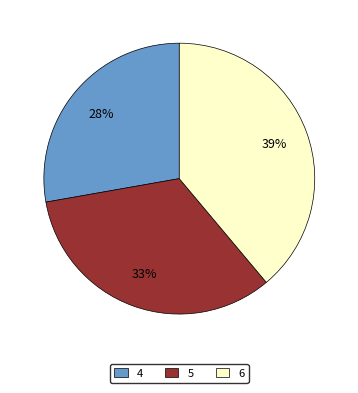

What is the ratio of the value at 4 to the value at 6?

0.7